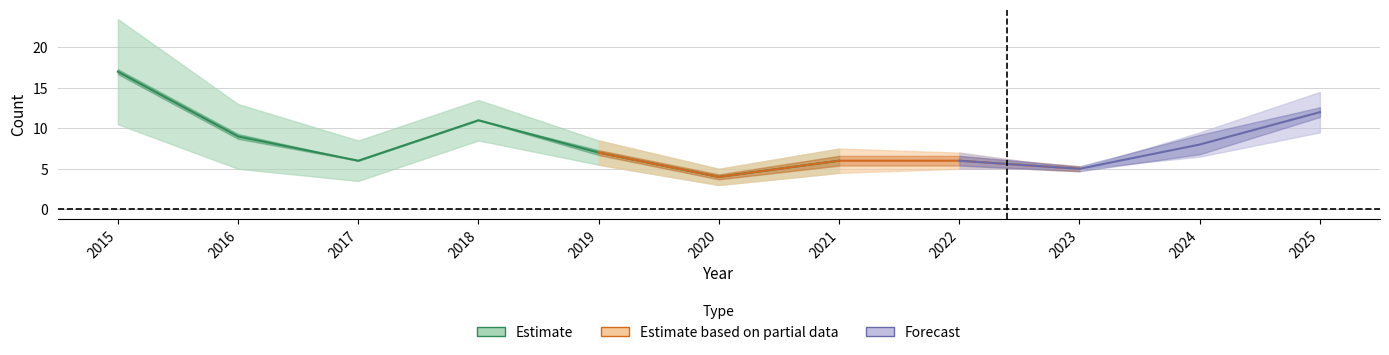

True or false: Robbery has a value of 4 at 2024.

False